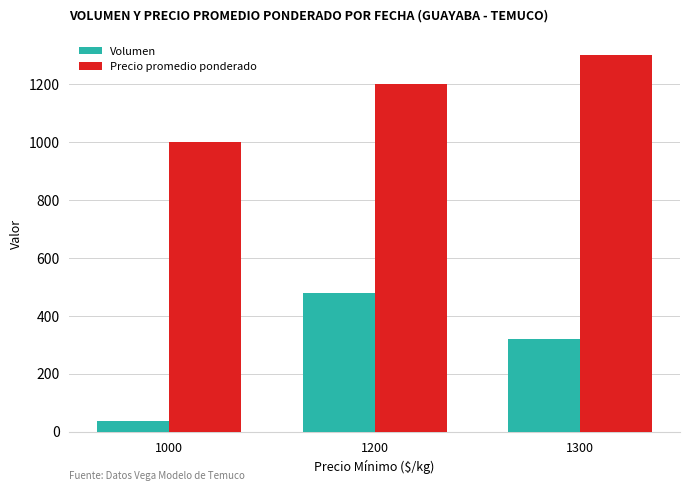

Where is Precio promedio ponderado nearest to the value 1150?

1200